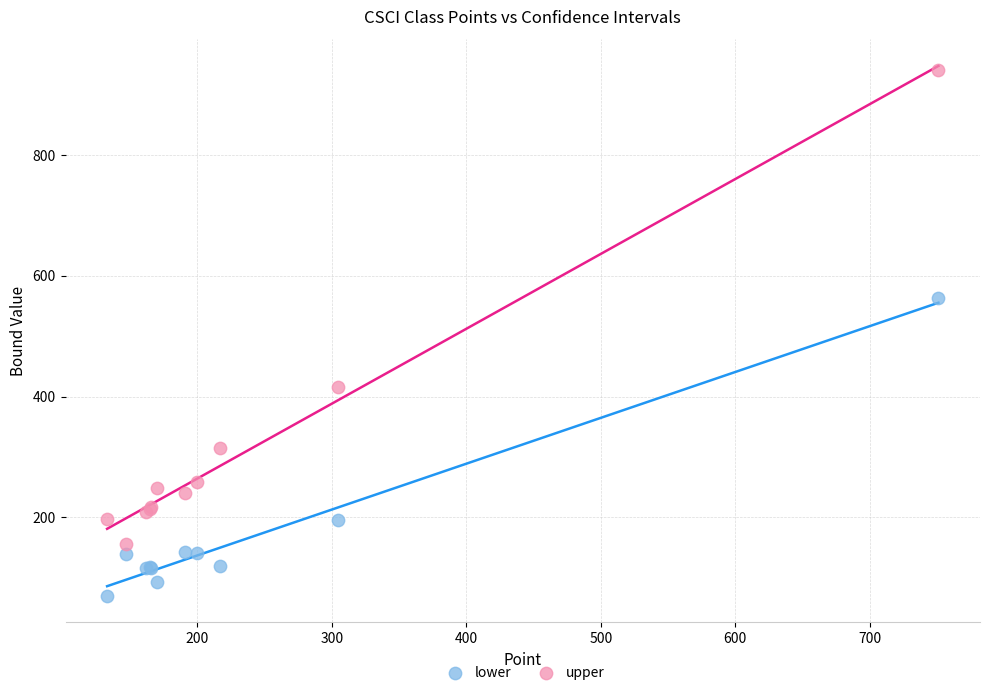

Which series contains the highest Y value?

upper